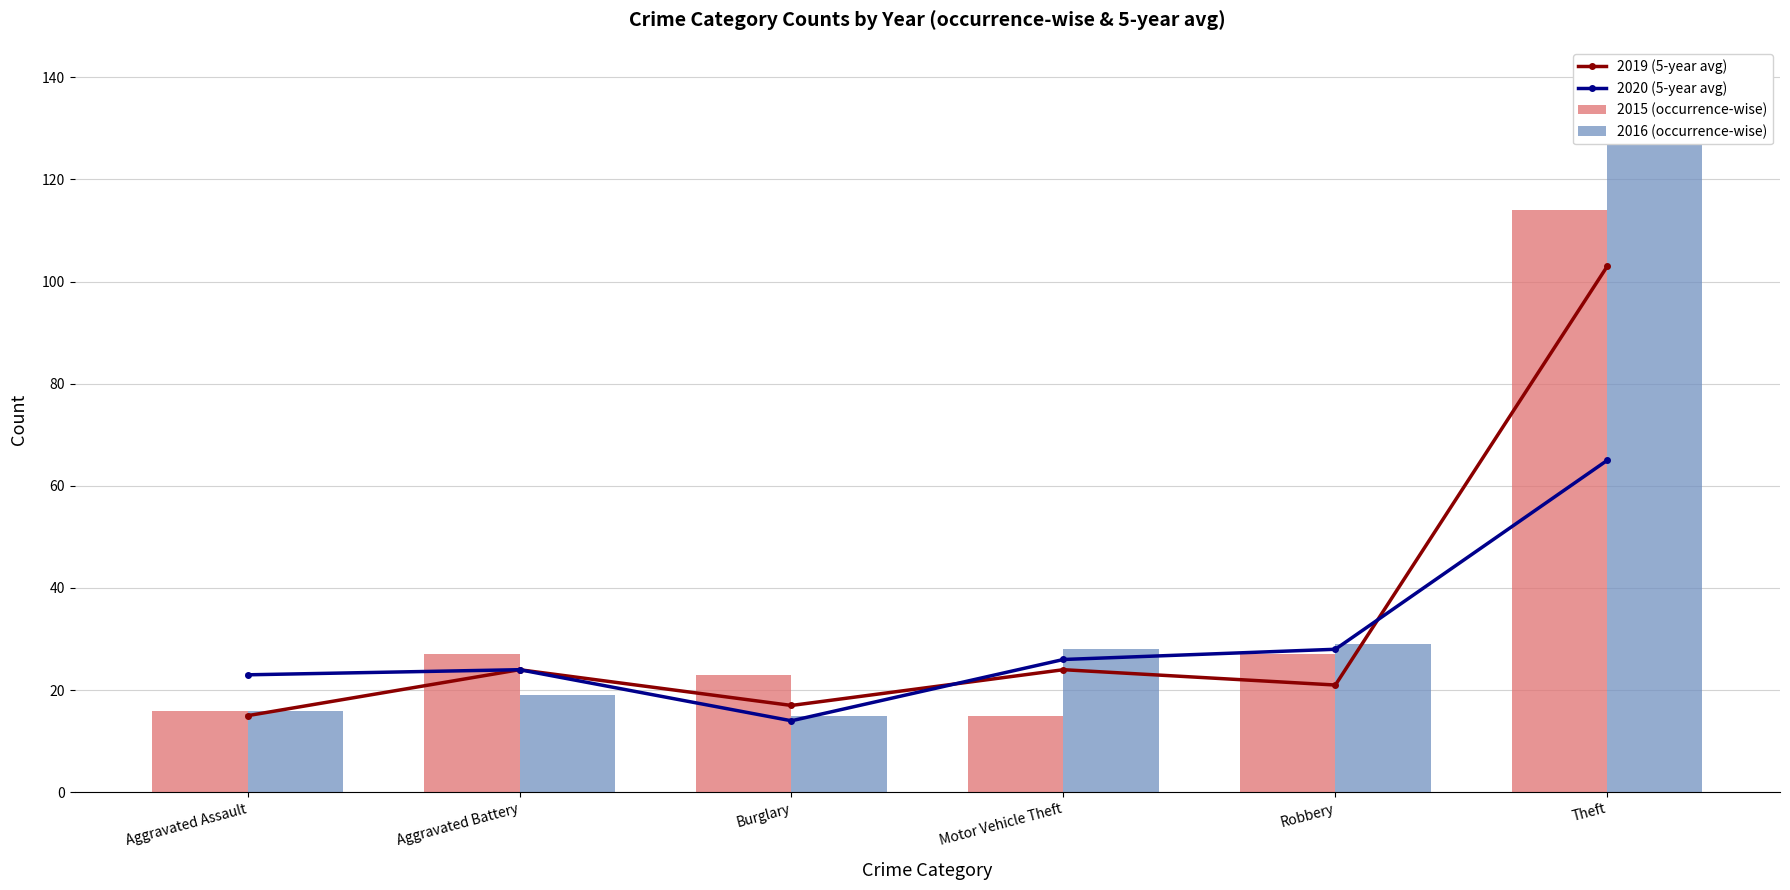

What is the difference between the 2020 (5-year avg) values at Robbery and Motor Vehicle Theft?

2